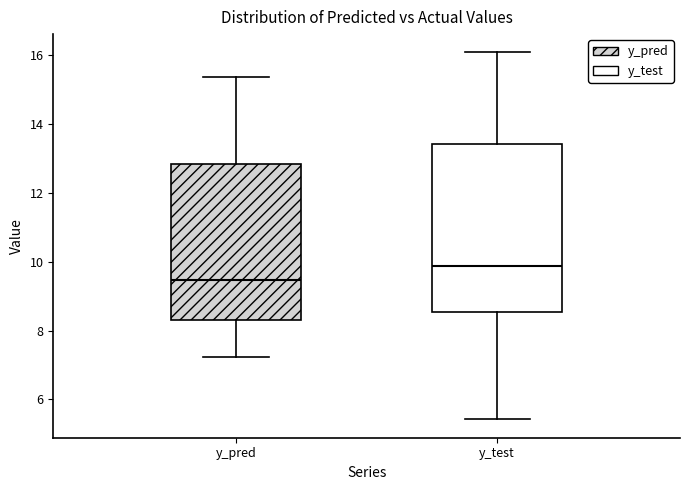

Where does the lower whisker of the box for y_pred end on the y-axis? The values are not printed on the chart, so give them approximately, as read against the axis.

7.2